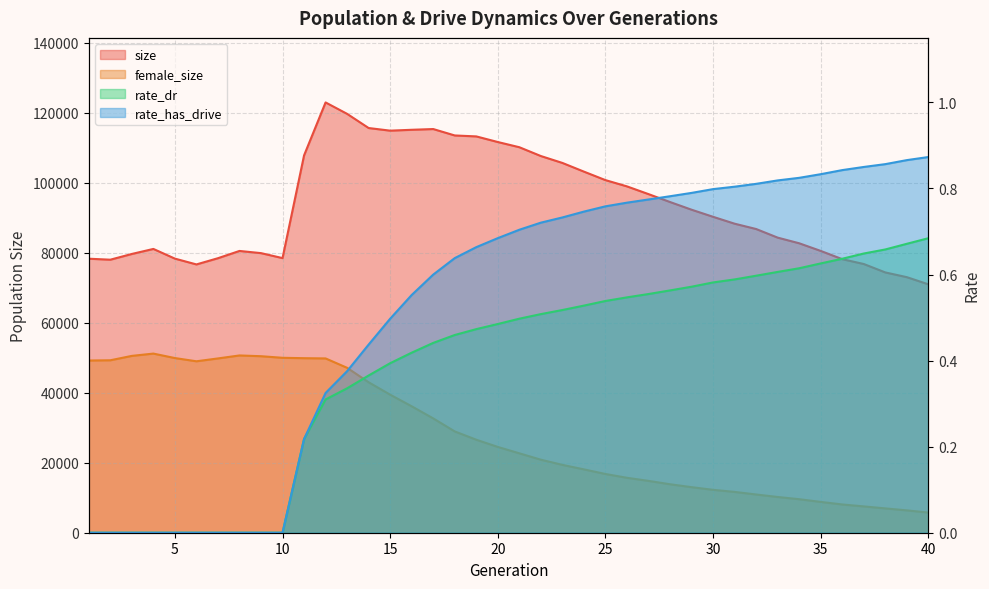

Reading right to left, what are all the values shown in this chart?

size: 70954.0	72995.0	74346.0	76751.0	78137.0	80489.0	82674.0	84286.0	86745.0	88266.0	90233.0	92261.0	94456.0	96714.0	98922.0	100713.0	103138.0	105621.0	107590.0	110107.0	111592.0	113196.0	113467.0	115299.0	115087.0	114839.0	115589.0	119638.0	122900.0	107768.0	78437.0	79858.0	80482.0	78408.0	76631.0	78292.0	81056.0	79621.0	77982.0	78264.0
female_size: 5762.0	6382.0	6948.0	7516.0	8069.0	8800.0	9573.0	10208.0	10919.0	11658.0	12251.0	13013.0	13845.0	14806.0	15688.0	16776.0	18094.0	19380.0	20855.0	22680.0	24503.0	26563.0	28931.0	32652.0	36110.0	39426.0	42973.0	47102.0	49783.0	49851.0	49963.0	50416.0	50634.0	49780.0	48967.0	49889.0	51165.0	50509.0	49256.0	49185.0
rate_dr: 0.7	0.7	0.7	0.6	0.6	0.6	0.6	0.6	0.6	0.6	0.6	0.6	0.6	0.6	0.5	0.5	0.5	0.5	0.5	0.5	0.5	0.5	0.5	0.4	0.4	0.4	0.4	0.3	0.3	0.2	0.0	0.0	0.0	0.0	0.0	0.0	0.0	0.0	0.0	0.0
rate_has_drive: 0.9	0.9	0.9	0.9	0.8	0.8	0.8	0.8	0.8	0.8	0.8	0.8	0.8	0.8	0.8	0.8	0.7	0.7	0.7	0.7	0.7	0.7	0.6	0.6	0.6	0.5	0.4	0.4	0.3	0.2	0.0	0.0	0.0	0.0	0.0	0.0	0.0	0.0	0.0	0.0